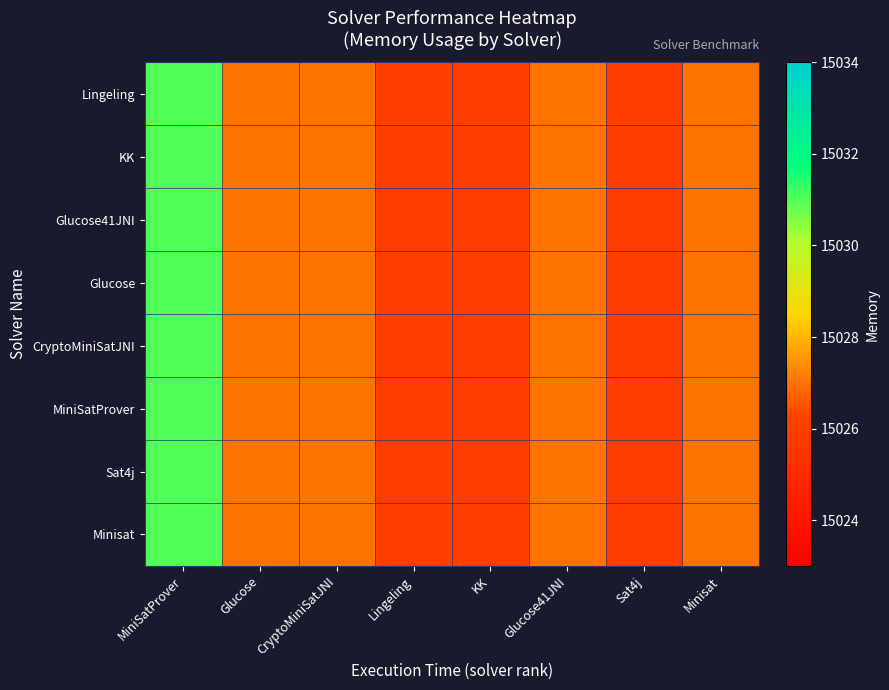

Which series has the largest range (max minus min)?

Minisat